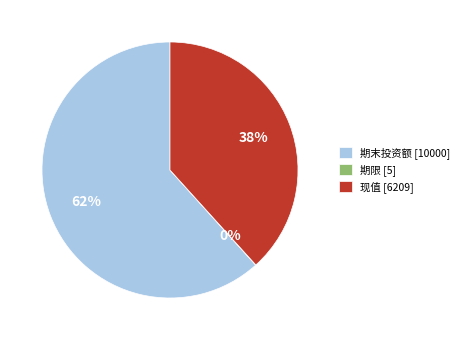

Is there a majority slice in this chart?

Yes